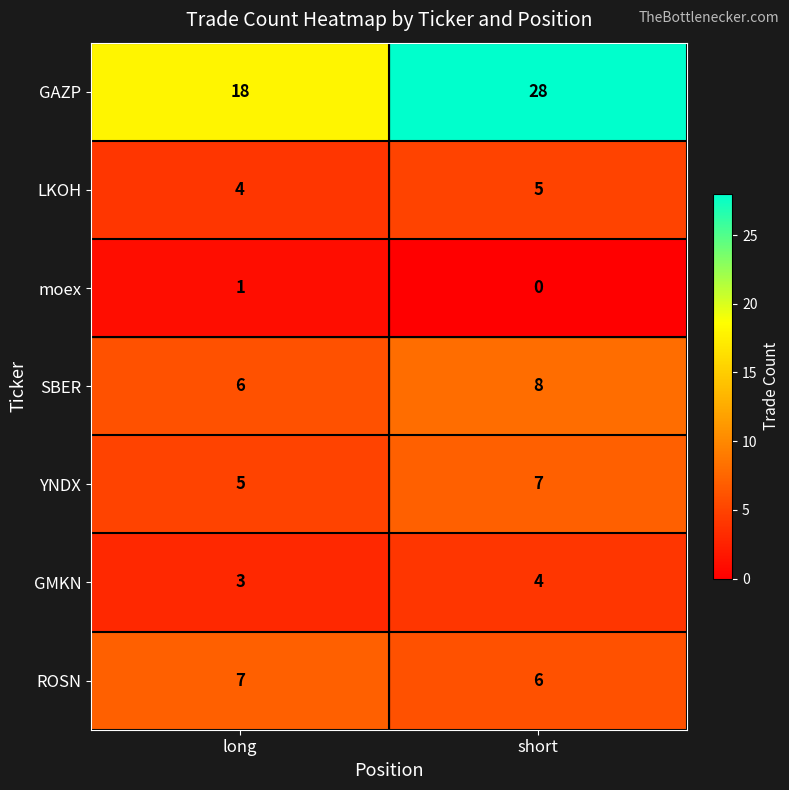

At which label is GMKN closest to 3?

long